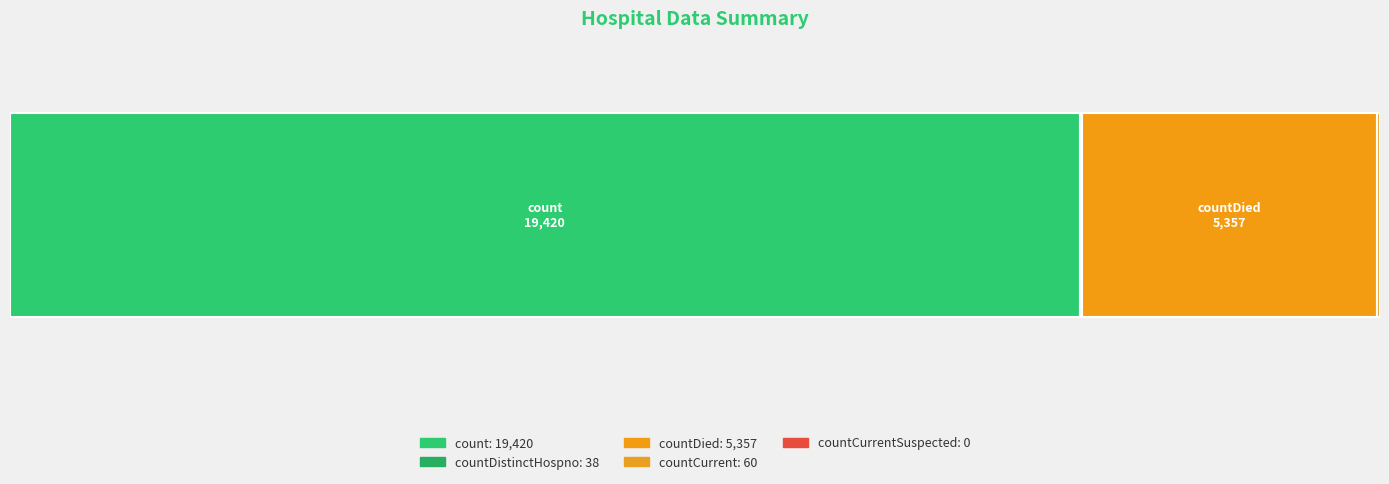

Reading right to left, extract all data points from this chart.

countCurrentSuspected=0	countCurrent=60	countDied=5357	countDistinctHospno=38	count=19420